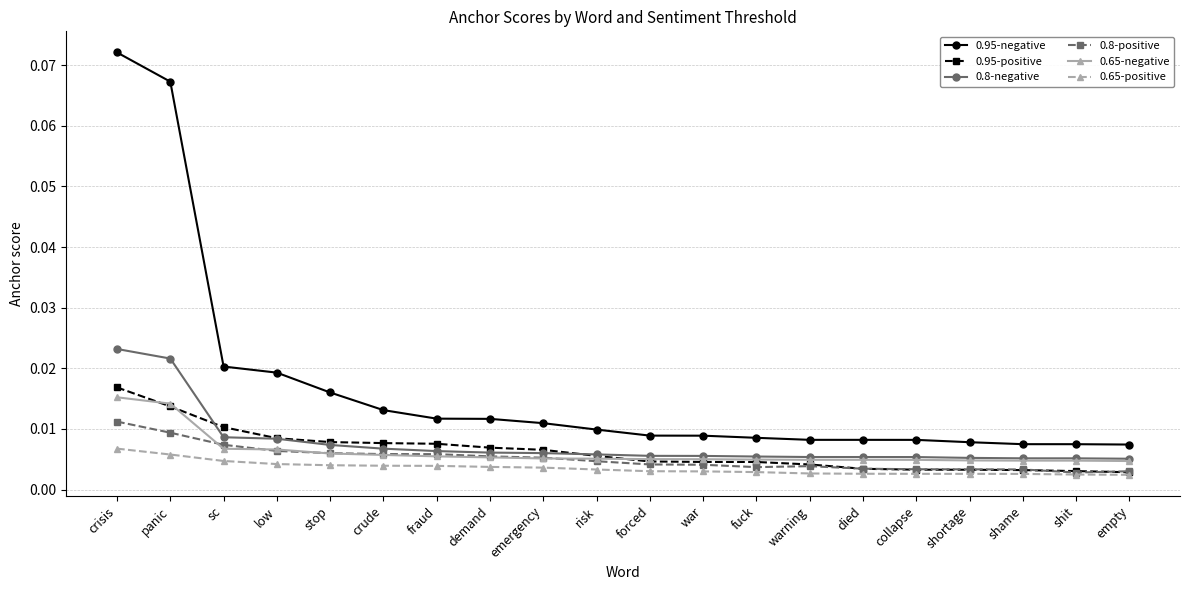

At which category does the chart reach its peak across all series?

crisis